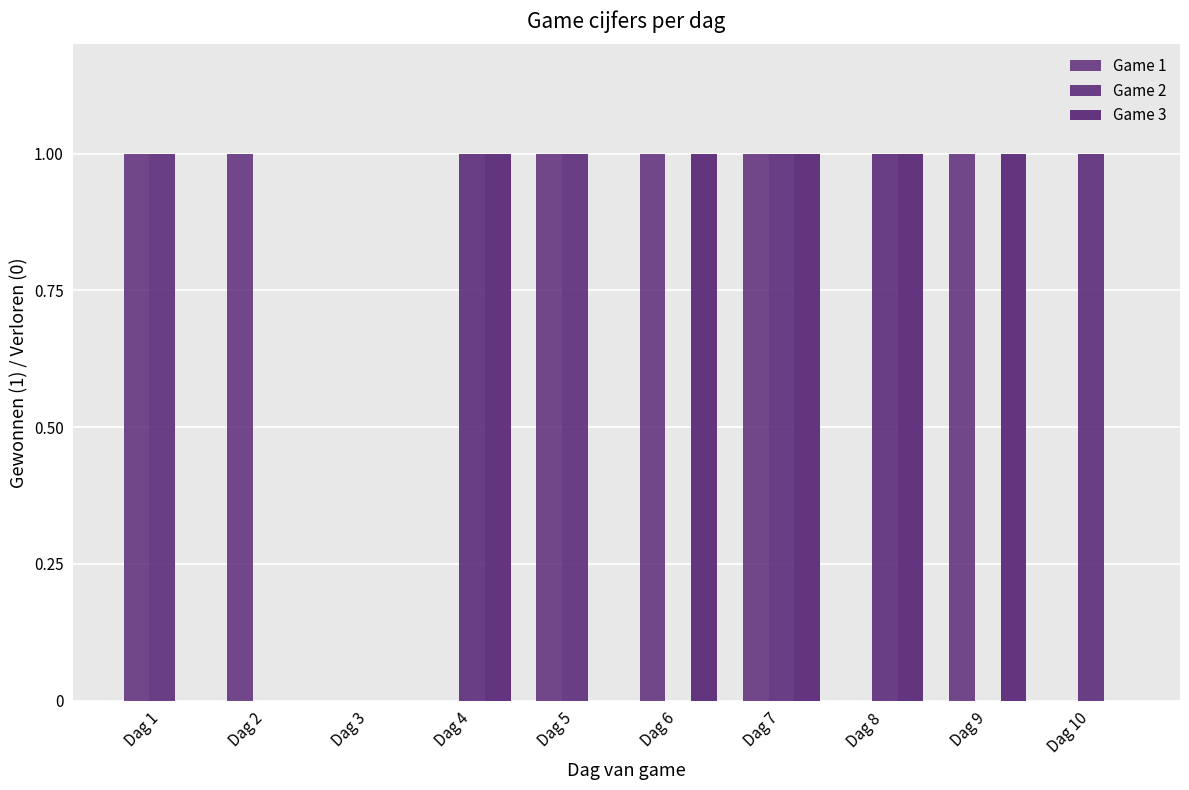

Count the number of categories in the chart.

10